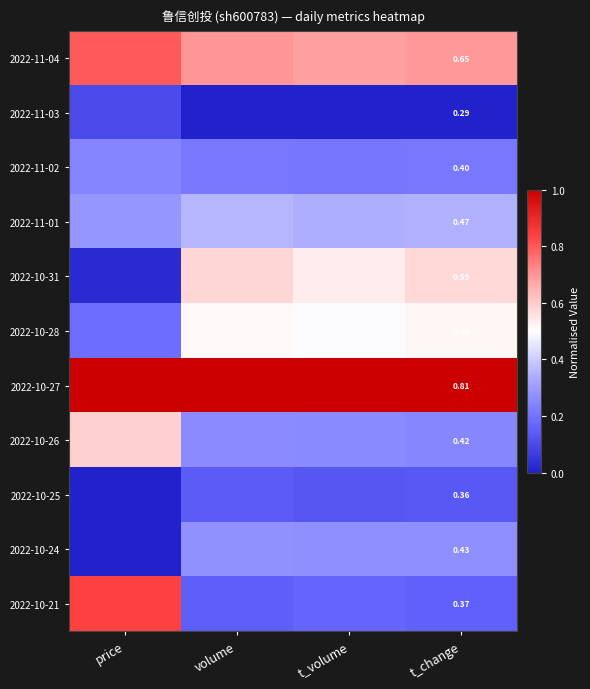

What is the total value across all series at t_volume?

4.1